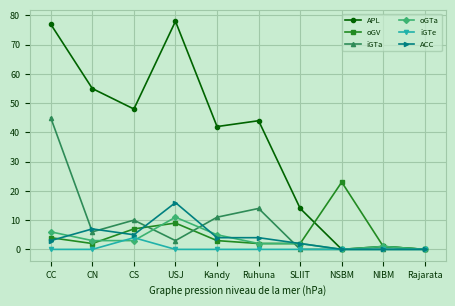

True or false: APL has more than 1 interior local peaks.

True